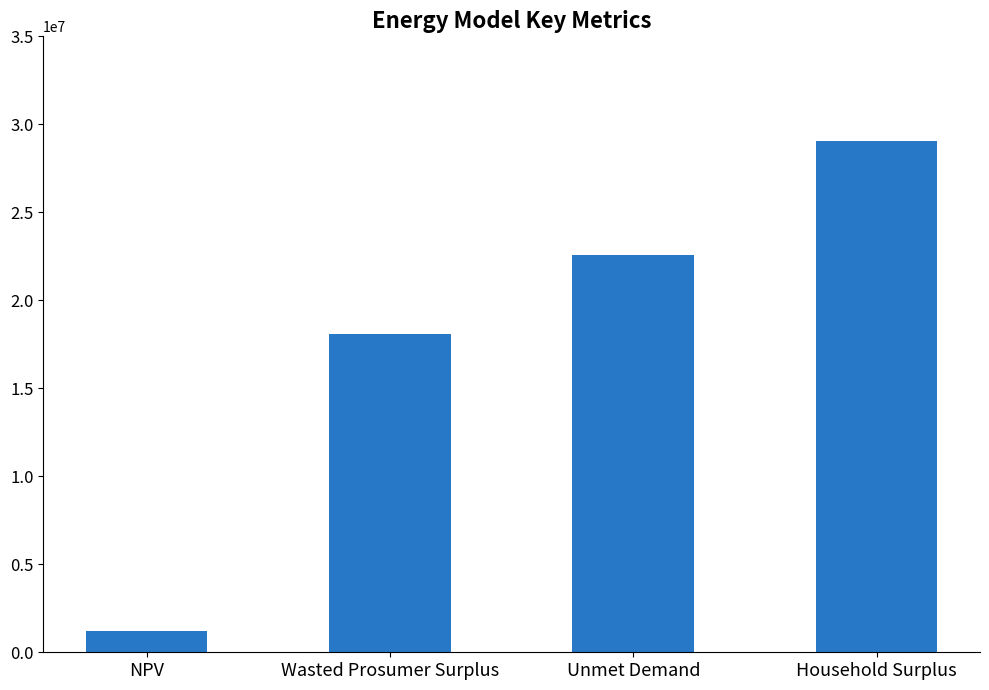

What is the label of the 2nd bar from the left?

Wasted Prosumer Surplus